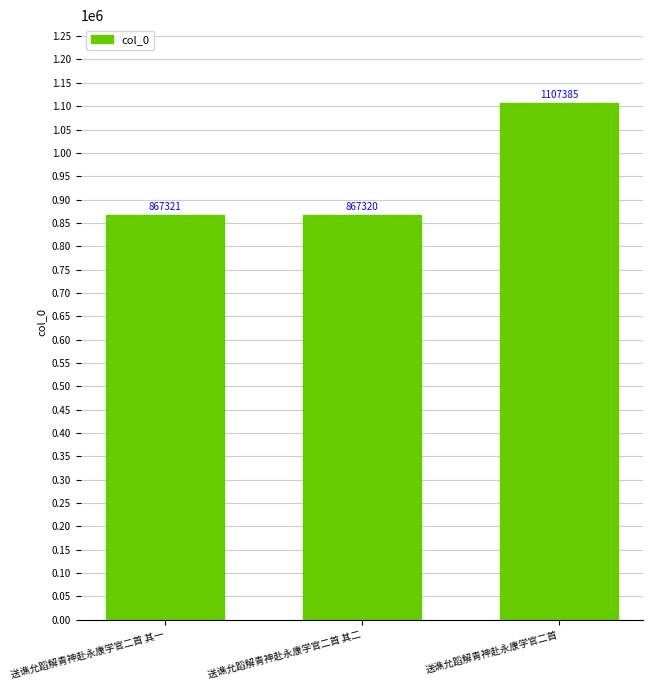

True or false: the data shows 1107385 at 送谯允蹈解青神赴永康学官二首.

True